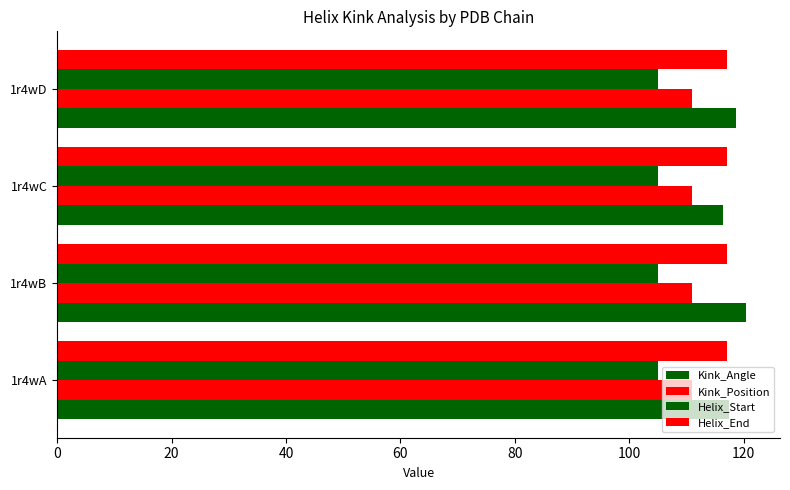

Does the chart contain any negative values?

No